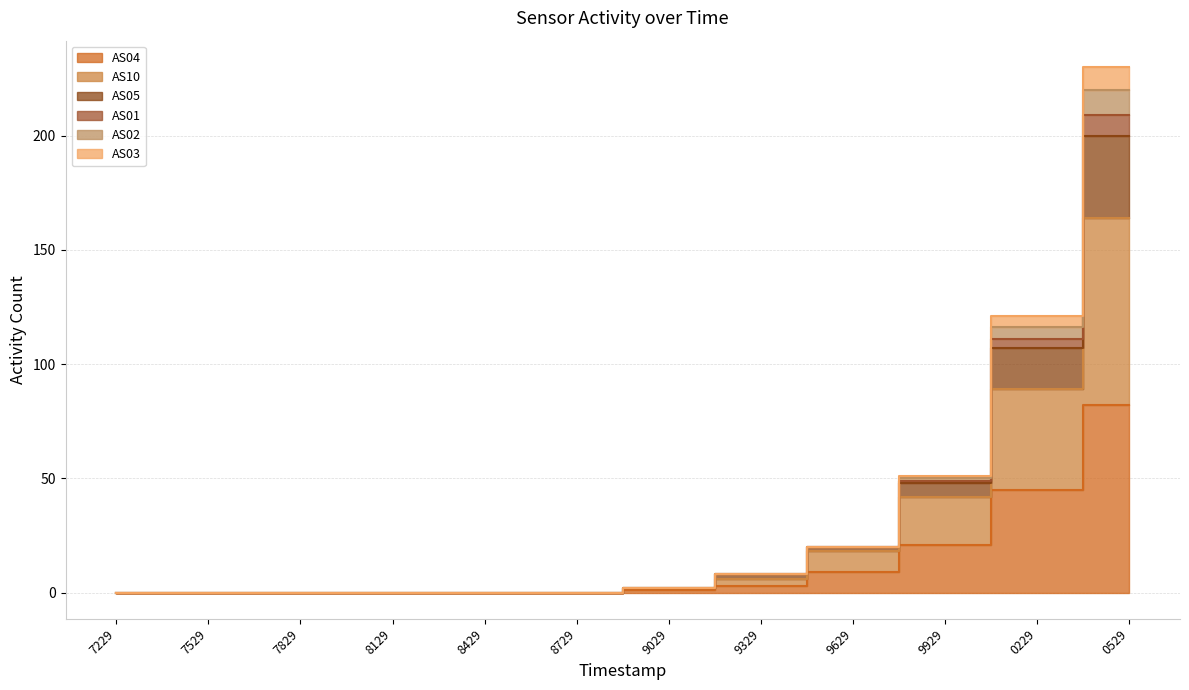

Is the value of AS02 at 7529 greater than the value of AS10 at 9329?

No